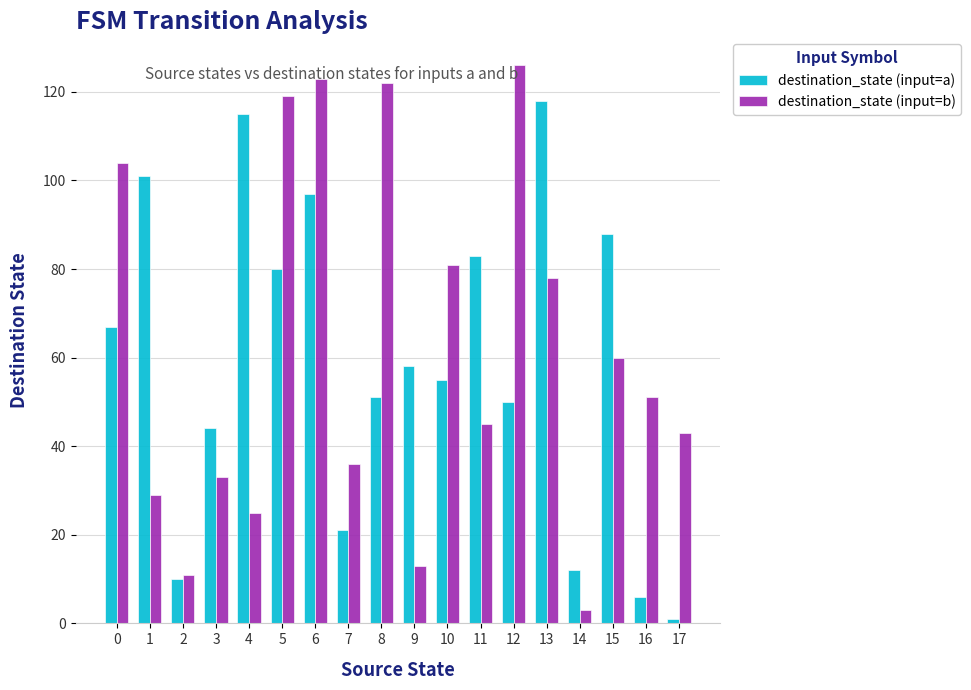

At how many categories does at least one series exceed 17?

16